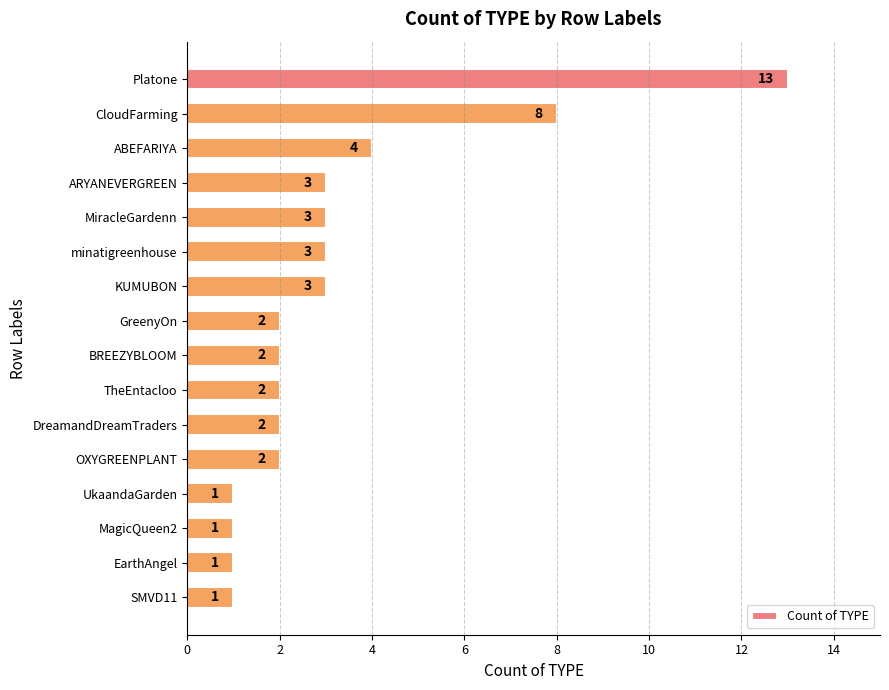

Approximately how many times larger is the value at minatigreenhouse compared to ARYANEVERGREEN?

1.0